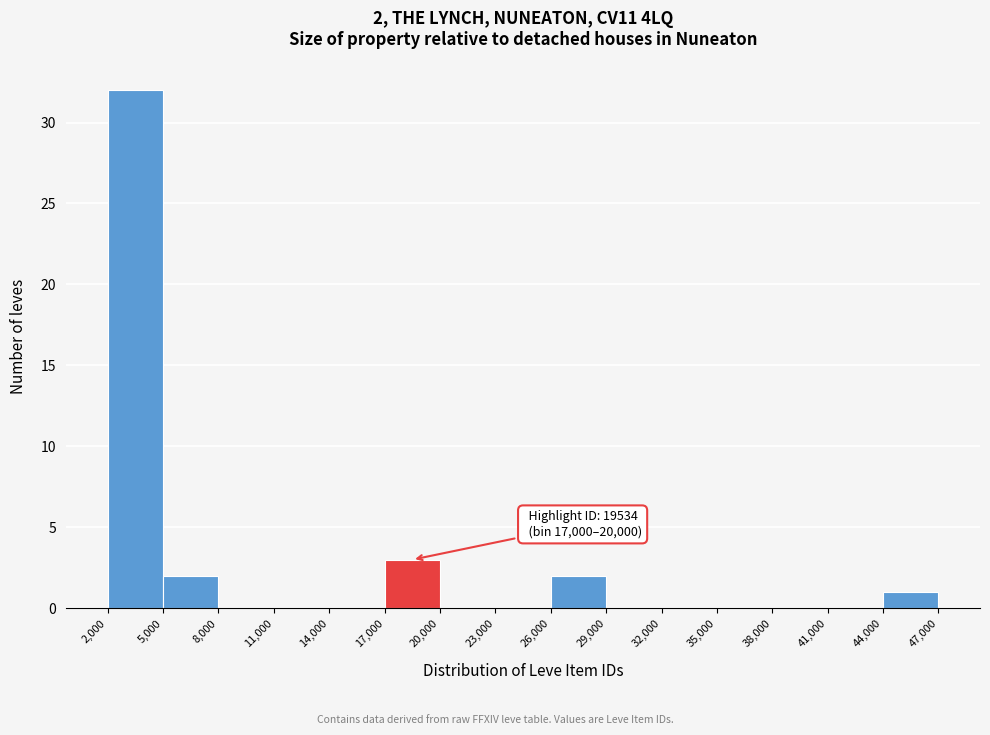

Over which range of the x-axis is the bar tallest?

2,000 to 5,000